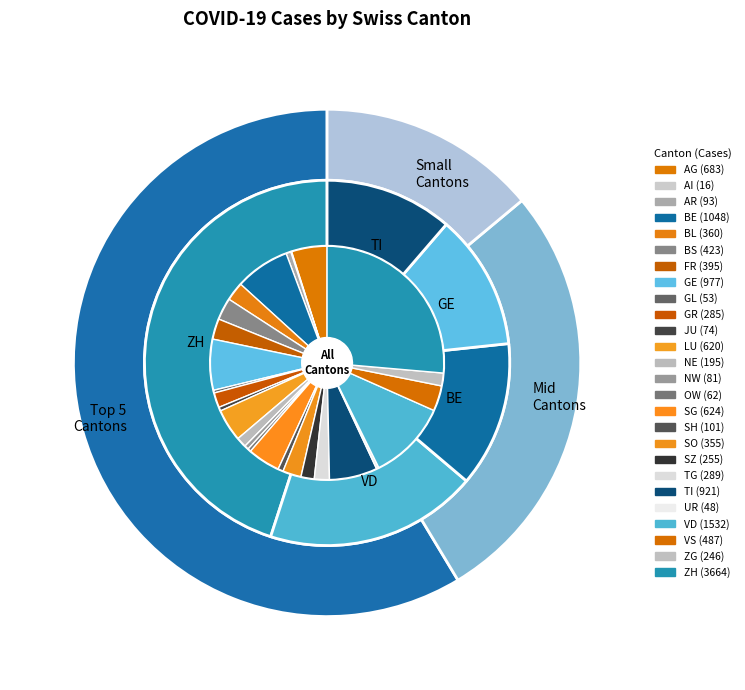

True or false: JU accounts for 13% of the total.

False